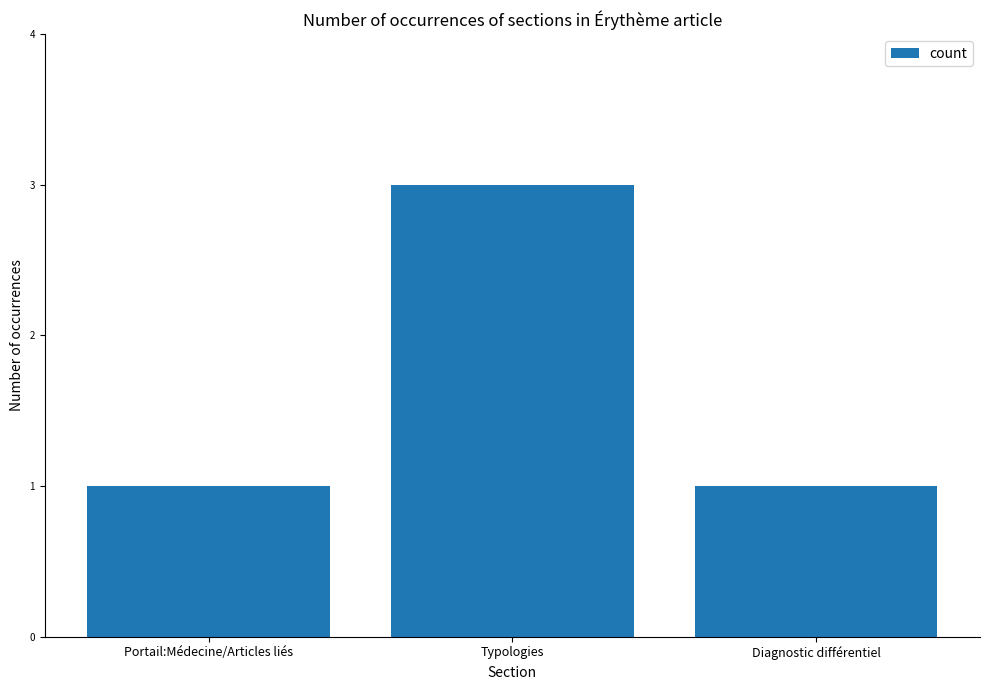

What is the average value?

2